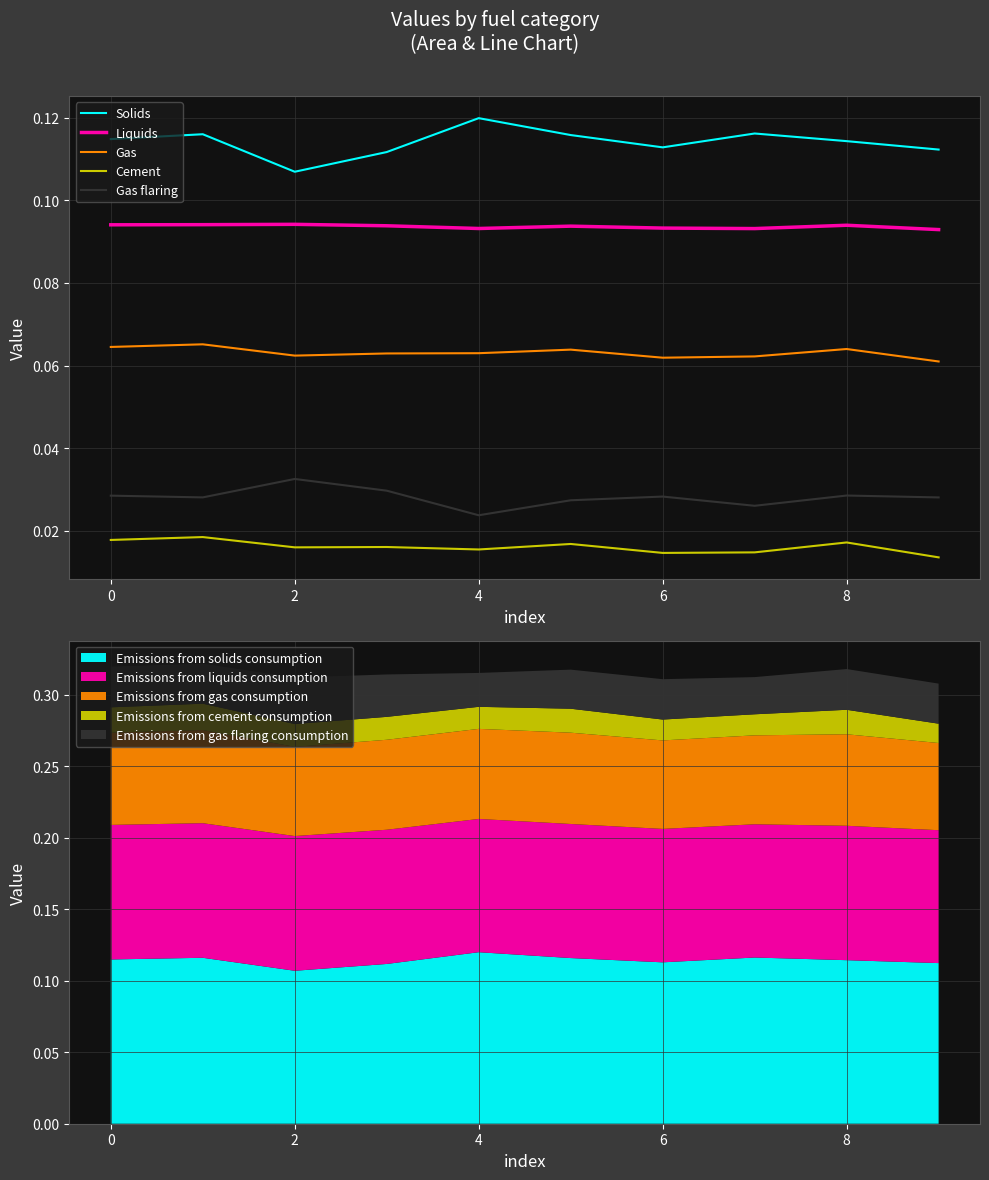

What is the total value across all series at 4?

0.3